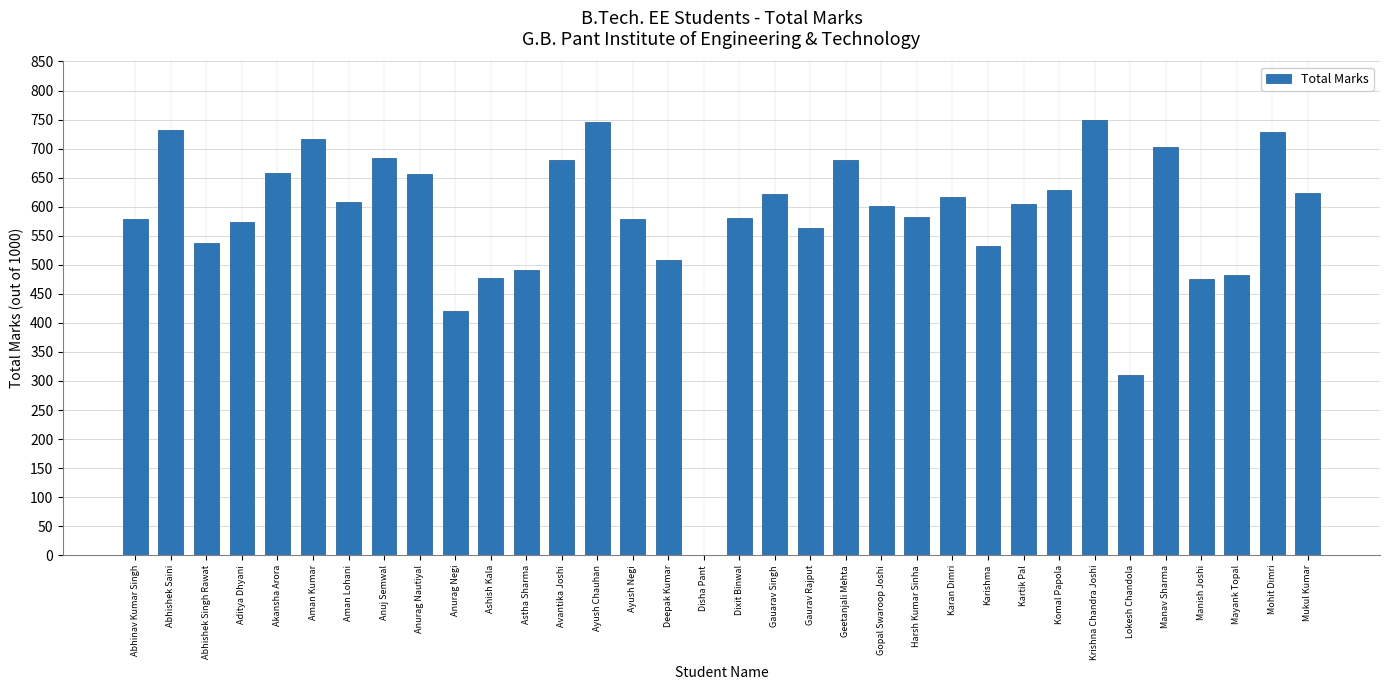

What is the maximum value shown in the chart?

750